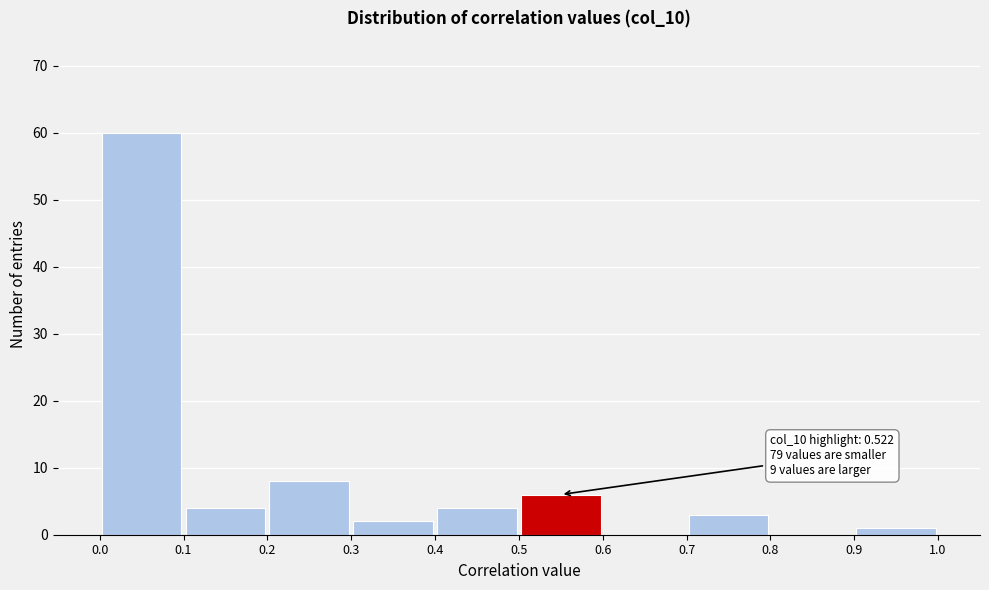

Over which range of the x-axis is the bar tallest?

0.0 to 0.1